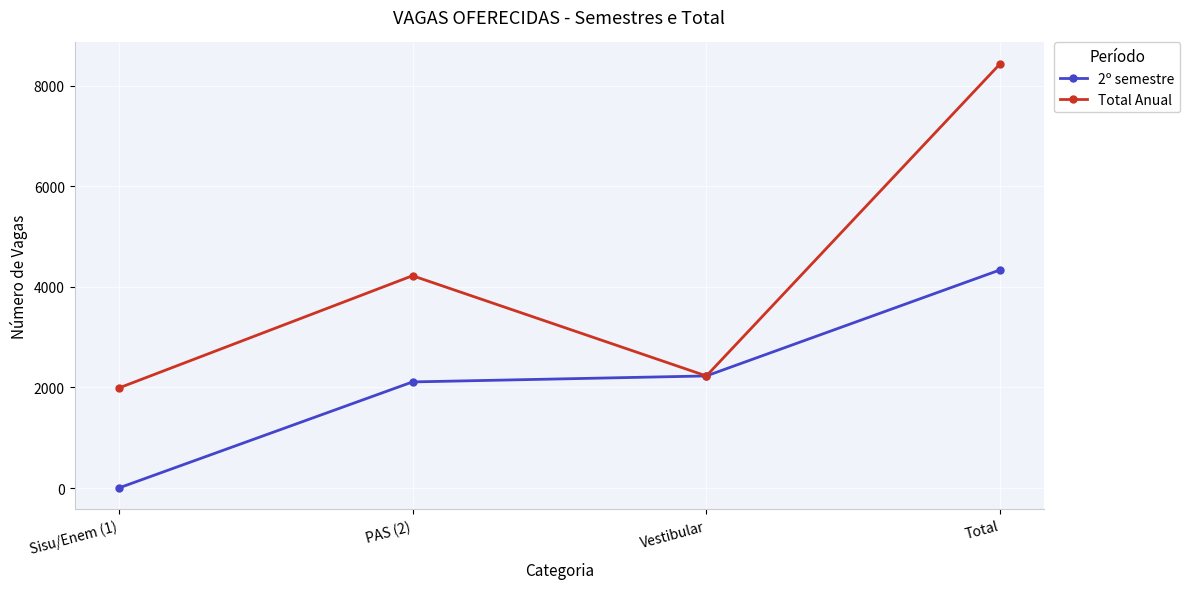

Where is the first local maximum for Total Anual?

PAS (2)